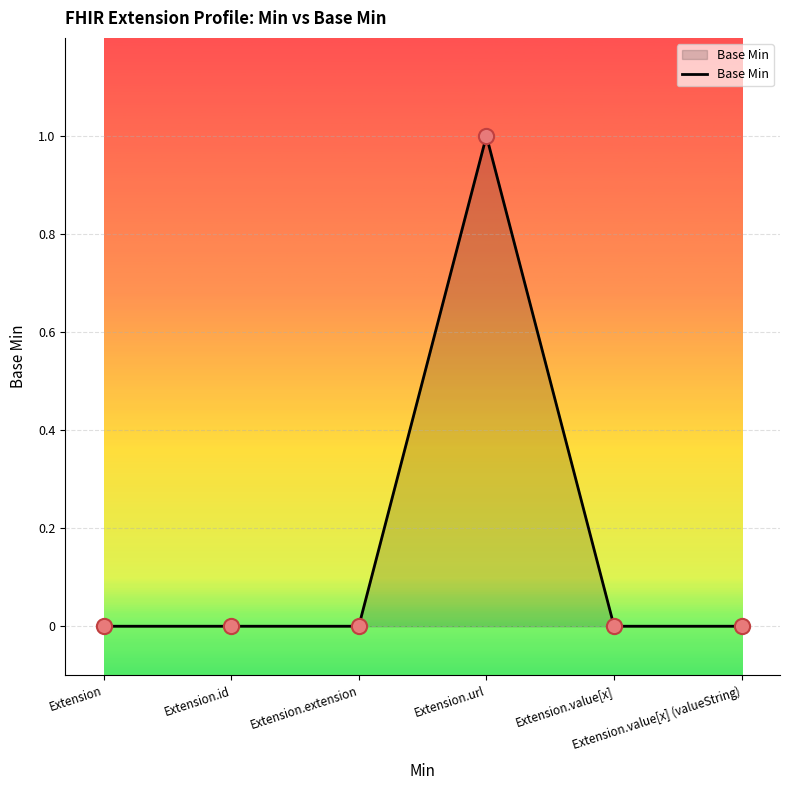

True or false: the data has more than 0 interior local peaks.

True